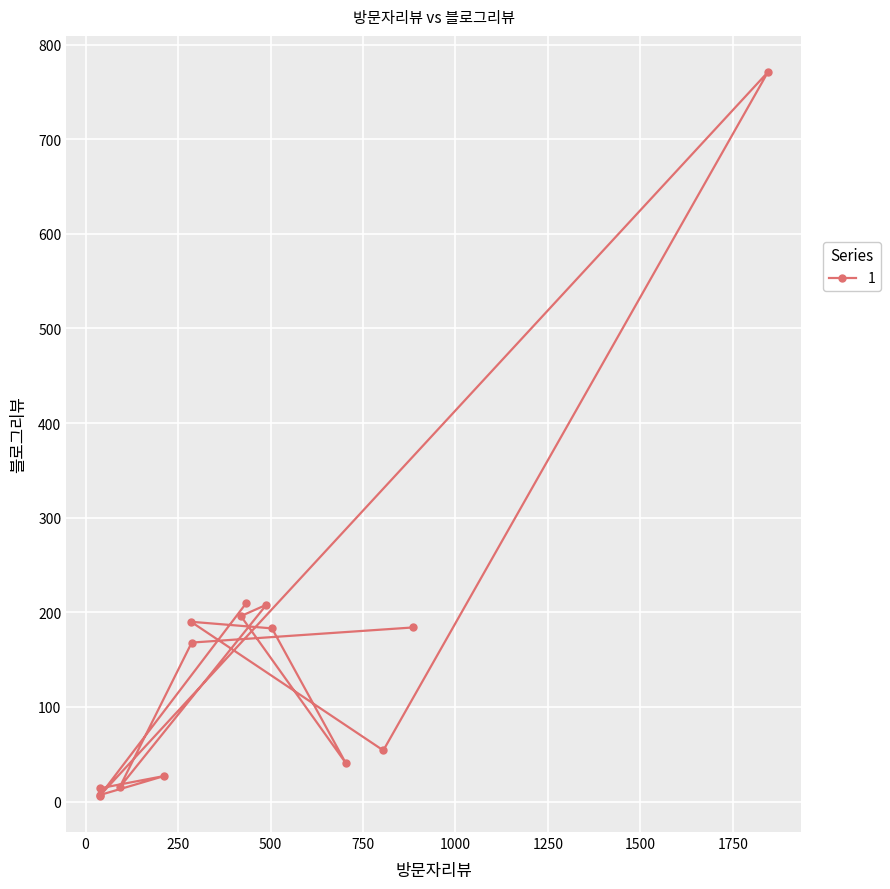

What is the average value?

152